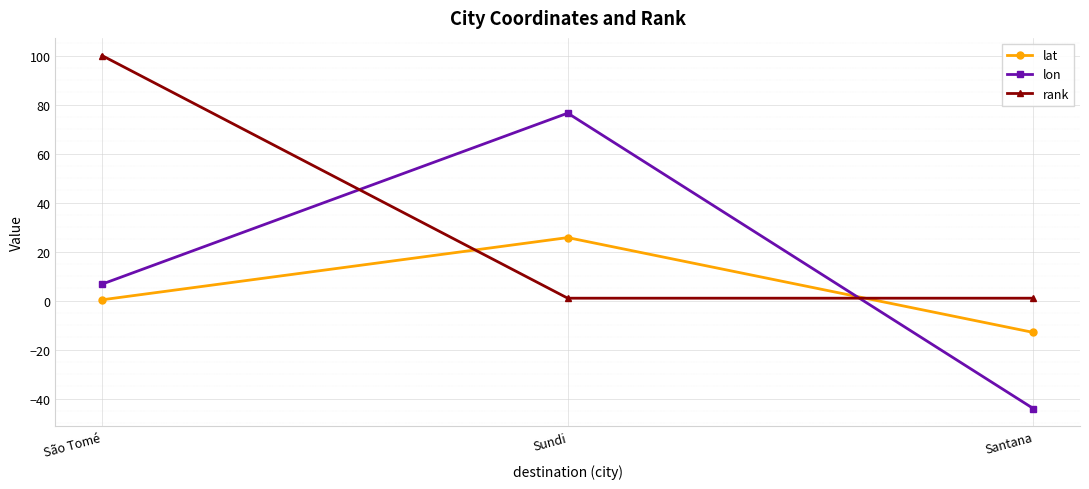

What is the difference between the maximum and second lowest values in the lon series?

69.8